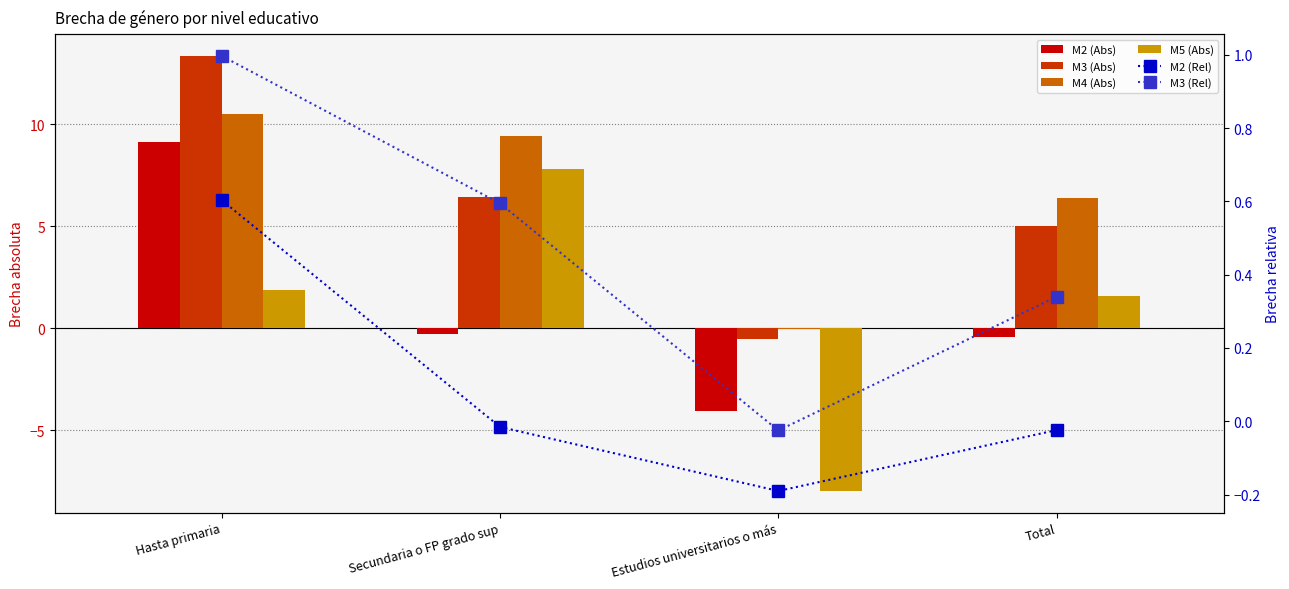

The M3 (Rel) series shows 0.6 at Secundaria o FP grado sup. True or false?

True